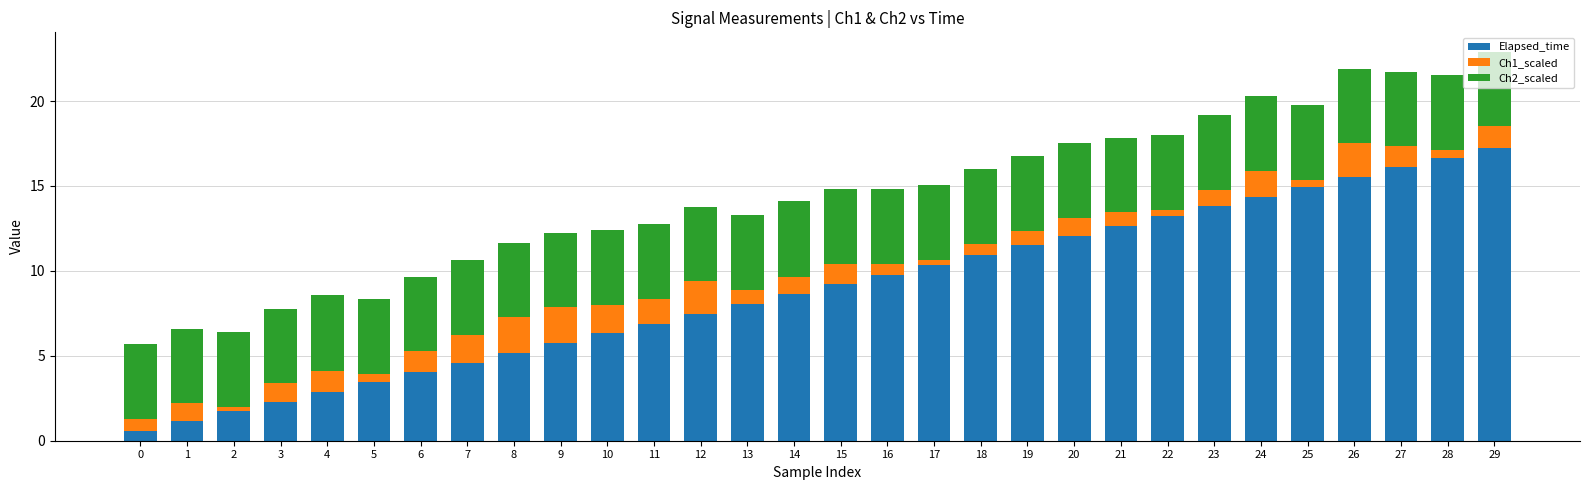

Are the bars horizontal?

No